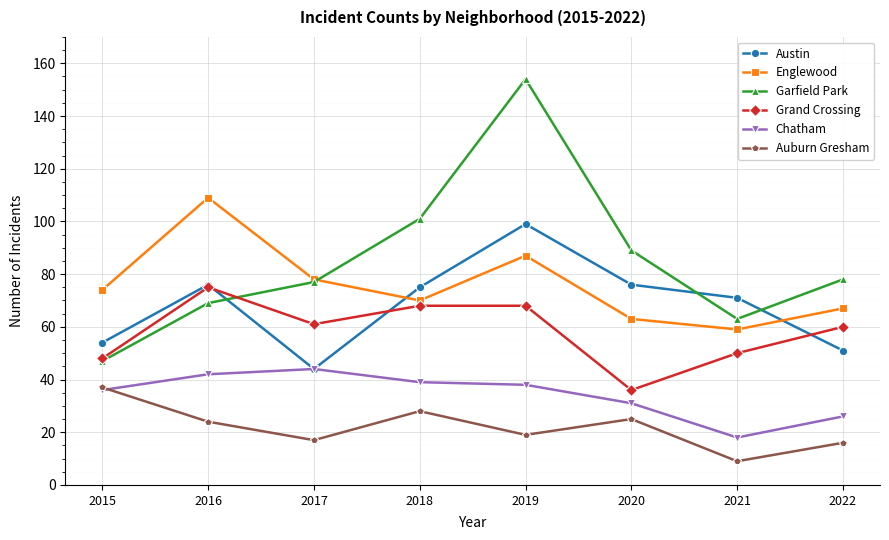

True or false: Grand Crossing and Chatham intersect in this chart.

False